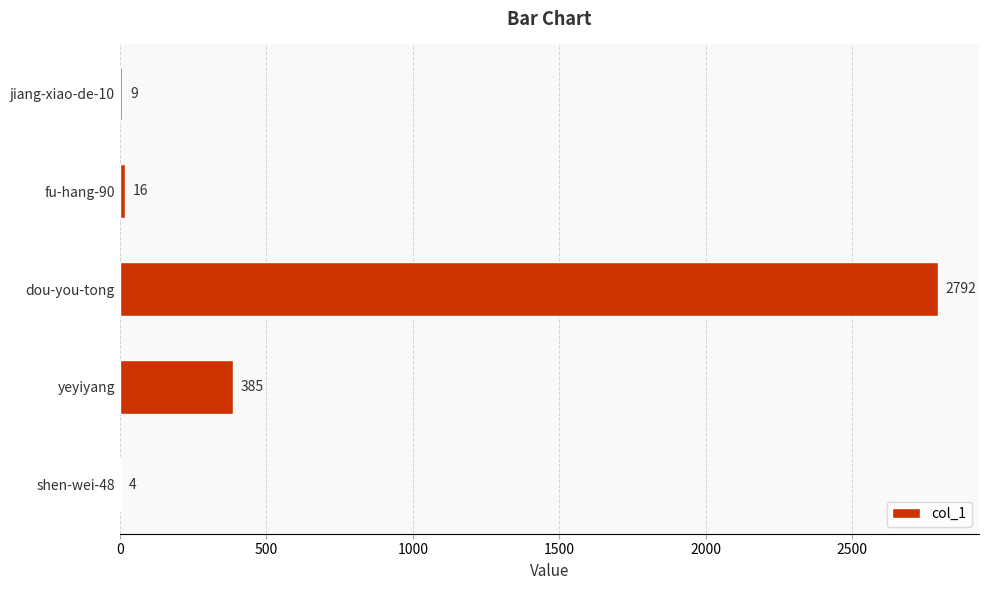

At which label is the value closest to 1398?

yeyiyang